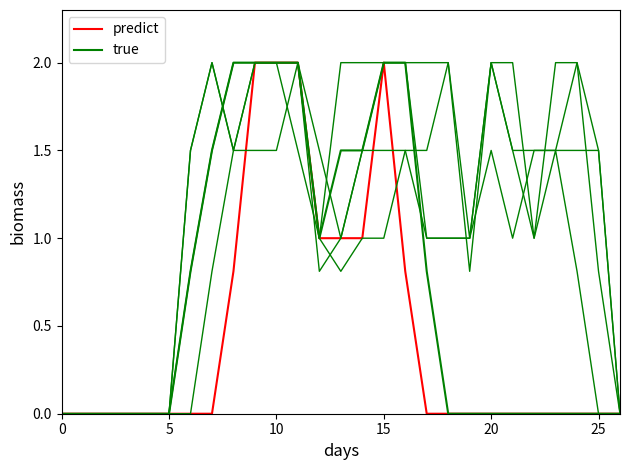

At which category is the sum across all series the highest?

9